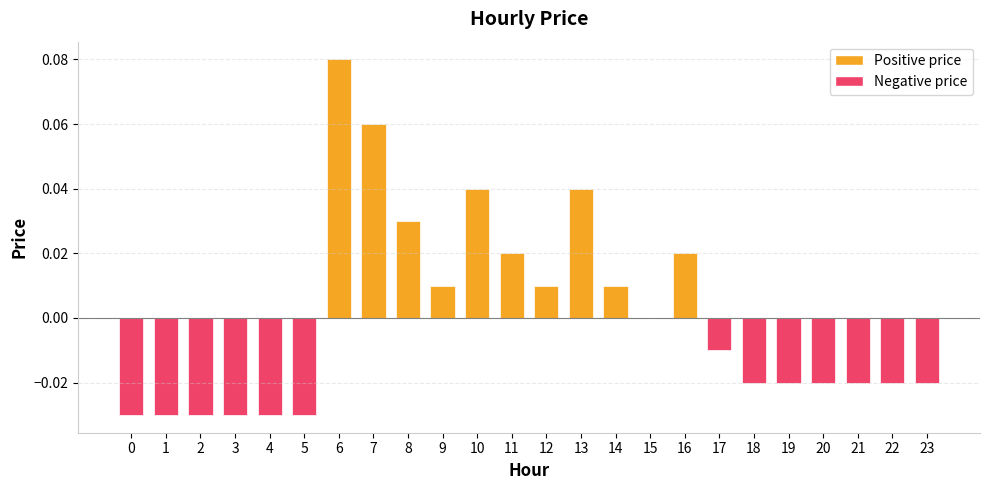

The chart shows a value of -0.0 at 21. True or false?

True